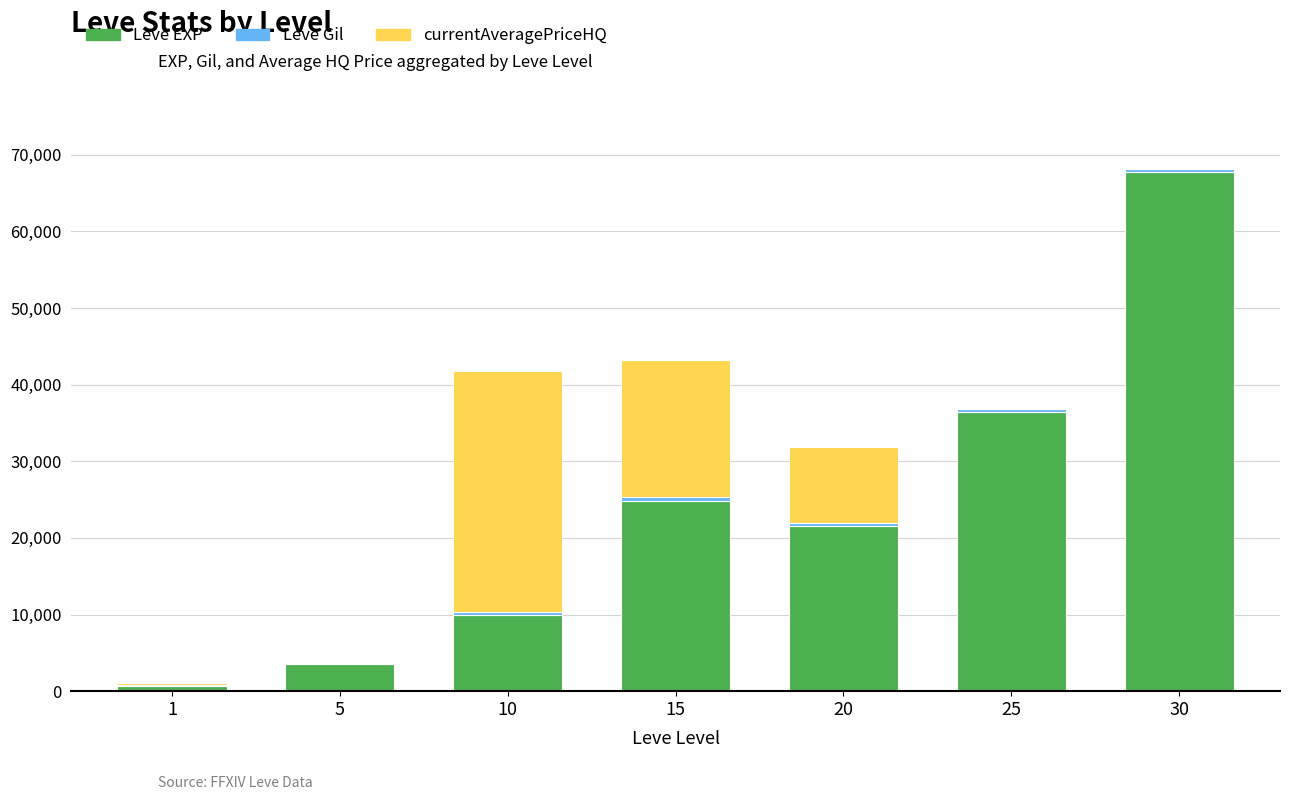

What is the sum of all Leve EXP values?

164730.0